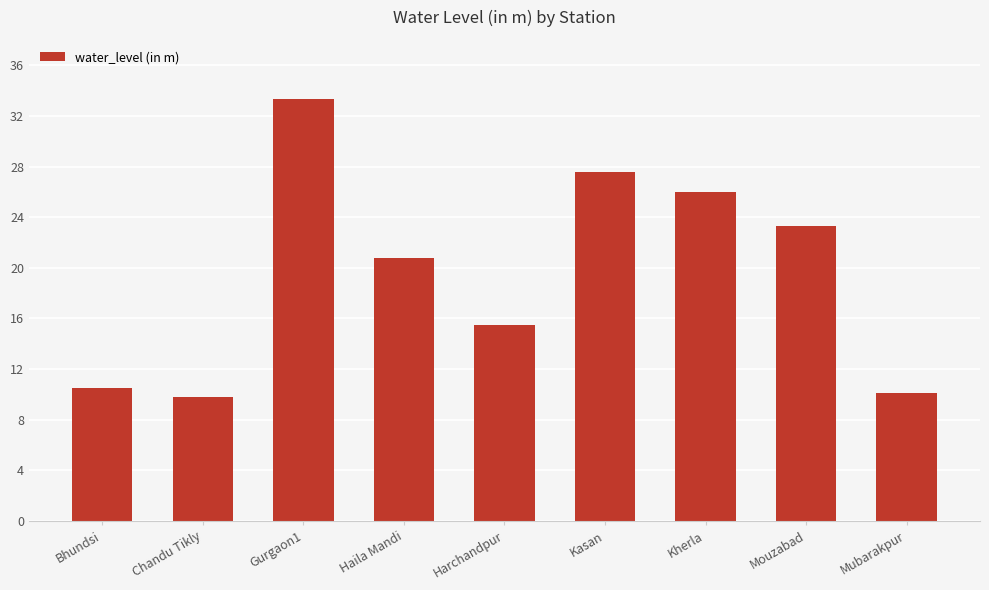

Rank the categories by value from lowest to highest.

Chandu Tikly, Mubarakpur, Bhundsi, Harchandpur, Haila Mandi, Mouzabad, Kherla, Kasan, Gurgaon1